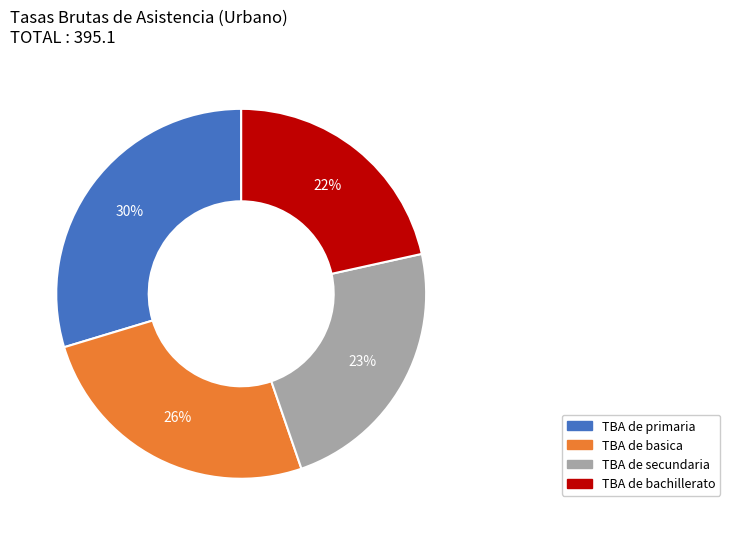

Does any single category account for the majority?

No